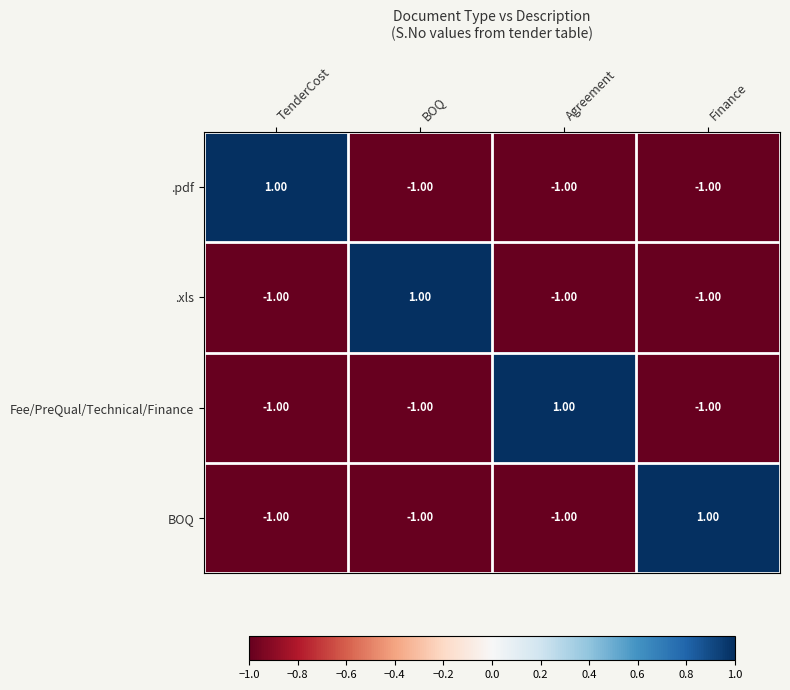

Is the value of .pdf at BOQ greater than the value of .xls at BOQ?

No